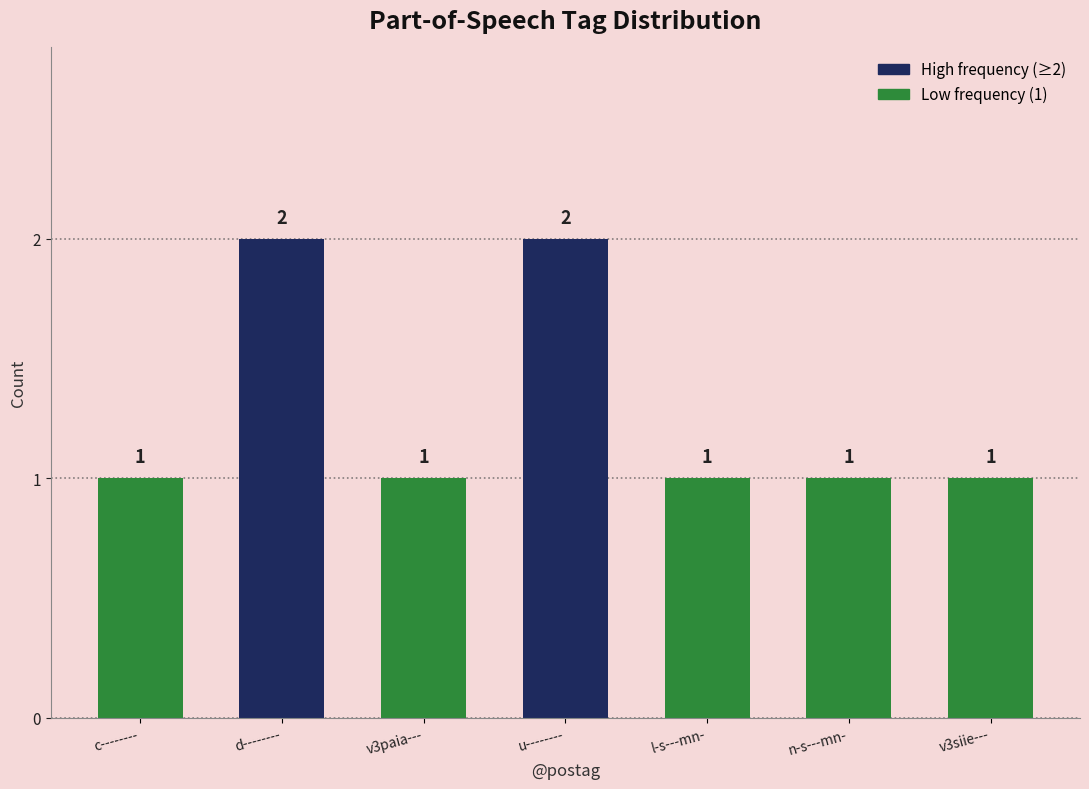

Reading left to right, what are all the values shown in this chart?

c--------=1	d--------=2	v3paia---=1	u--------=2	l-s---mn-=1	n-s---mn-=1	v3siie---=1